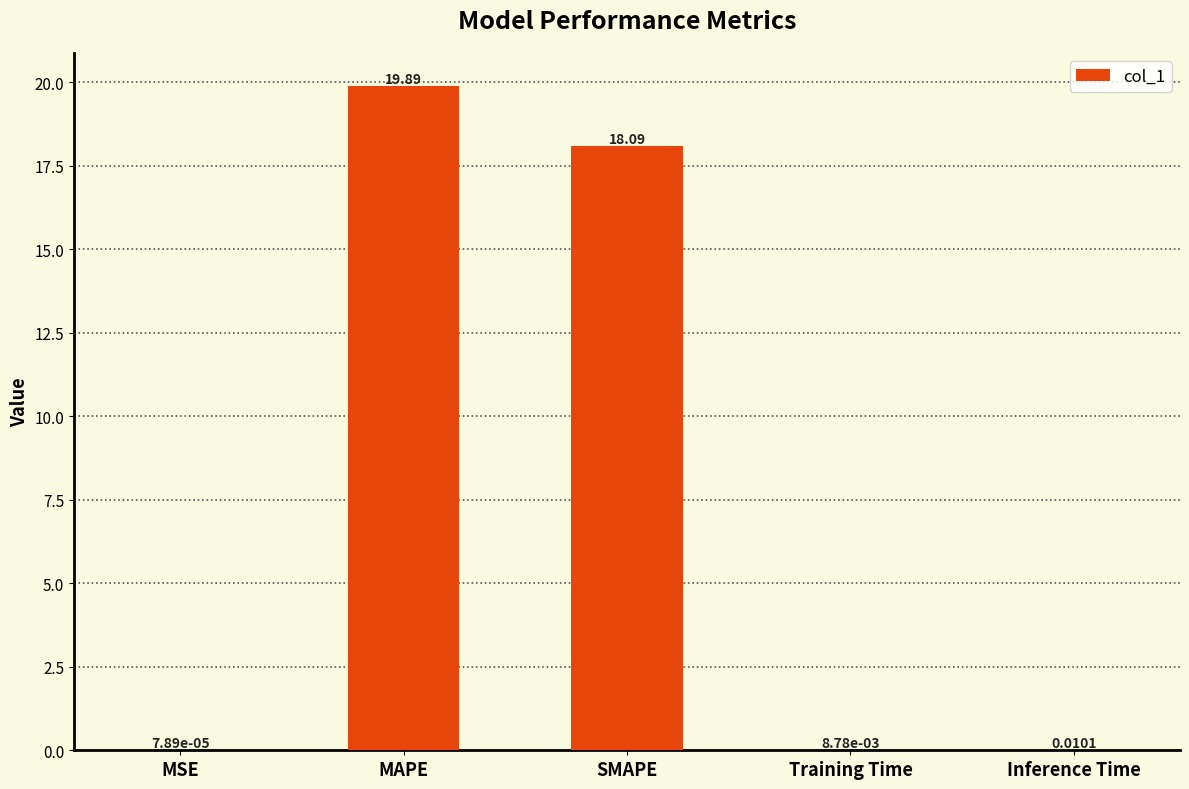

What is the sum of the values at SMAPE and MSE?

18.1